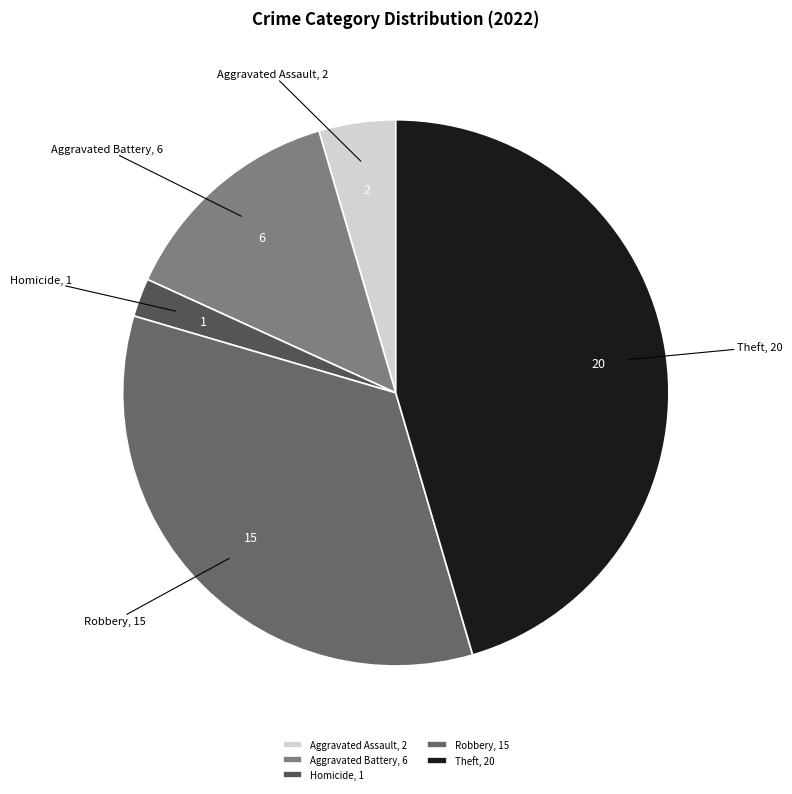

Which slice is the largest?

Theft